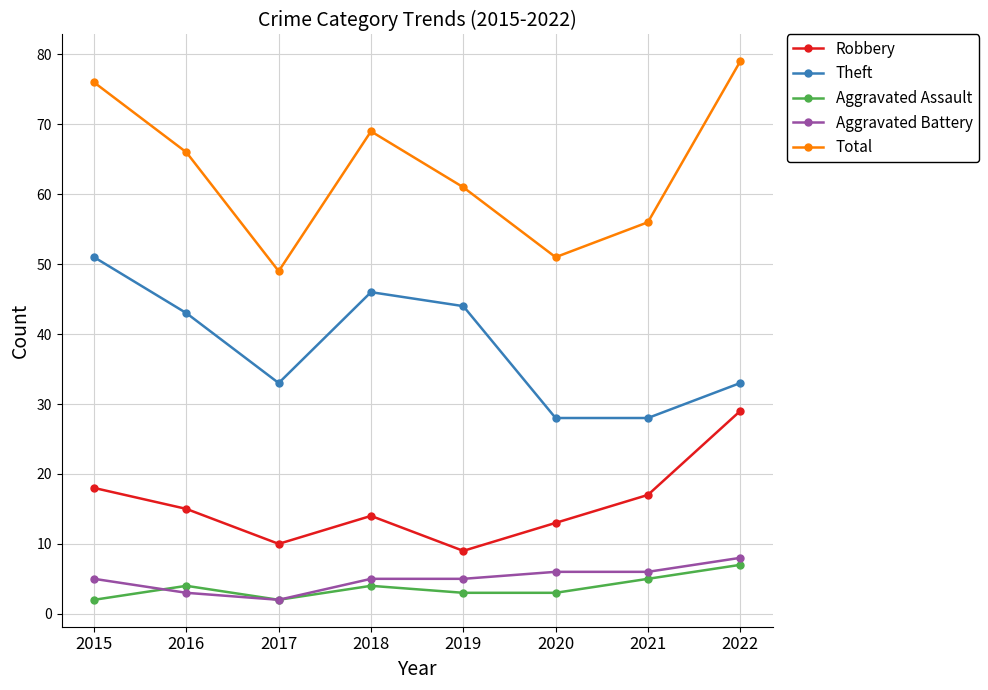

Reading right to left, transcribe all the data shown in this chart.

Robbery: 29	17	13	9	14	10	15	18
Theft: 33	28	28	44	46	33	43	51
Aggravated Assault: 7	5	3	3	4	2	4	2
Aggravated Battery: 8	6	6	5	5	2	3	5
Total: 79	56	51	61	69	49	66	76